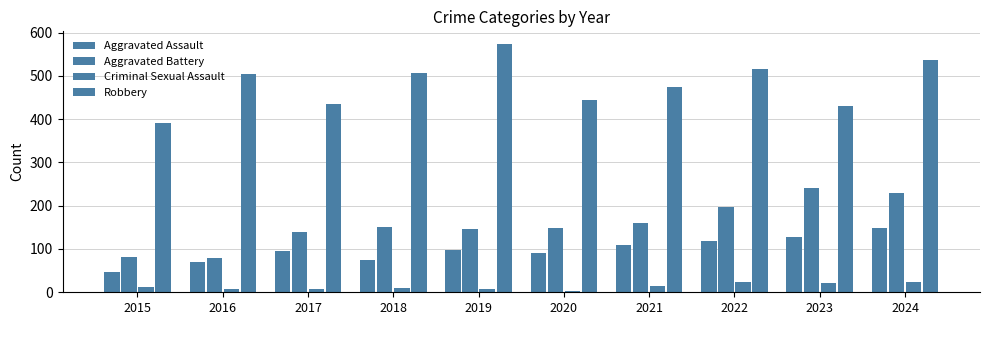

True or false: Aggravated Assault has a value of 44 at 2017
.

False